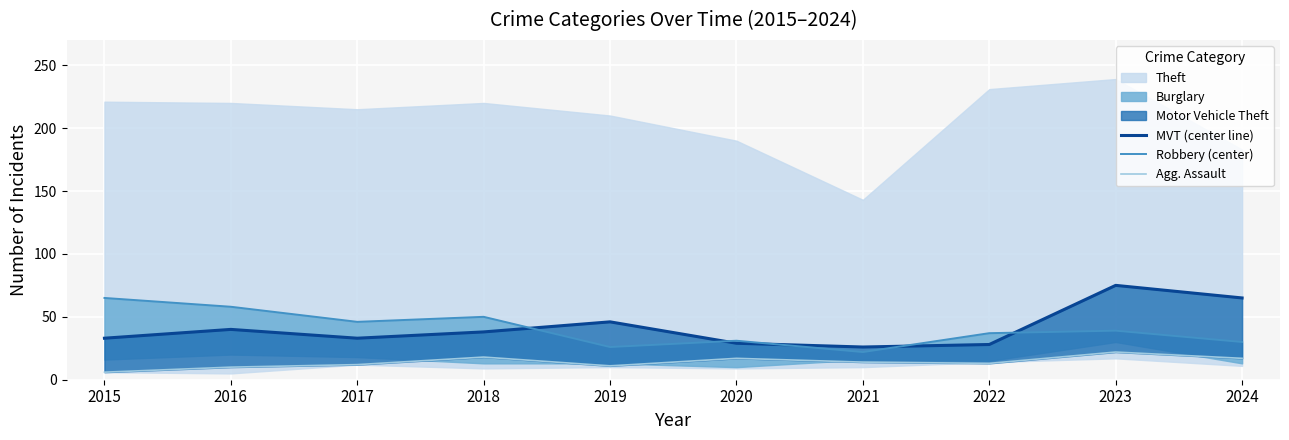

Is the value of MVT (center line) at 2021 greater than the value of Robbery (center) at 2020?

No